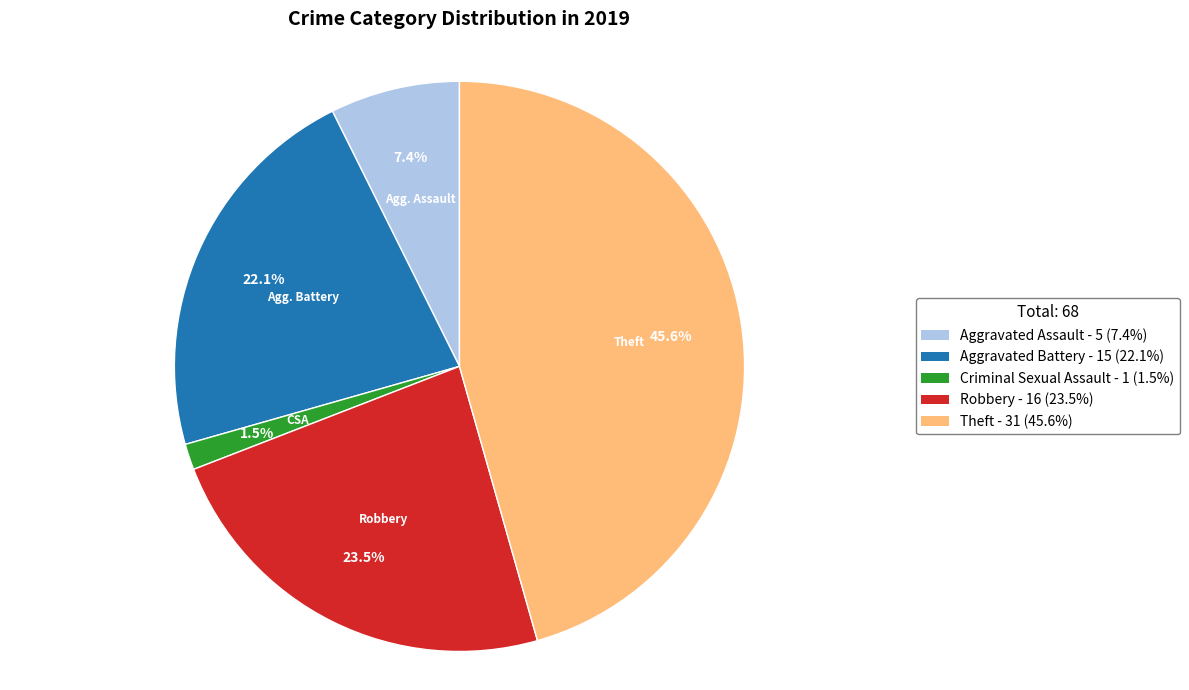

Rank the categories by value from highest to lowest.

Theft - 31 (45.6%), Robbery - 16 (23.5%), Aggravated Battery - 15 (22.1%), Aggravated Assault - 5 (7.4%), Criminal Sexual Assault - 1 (1.5%)